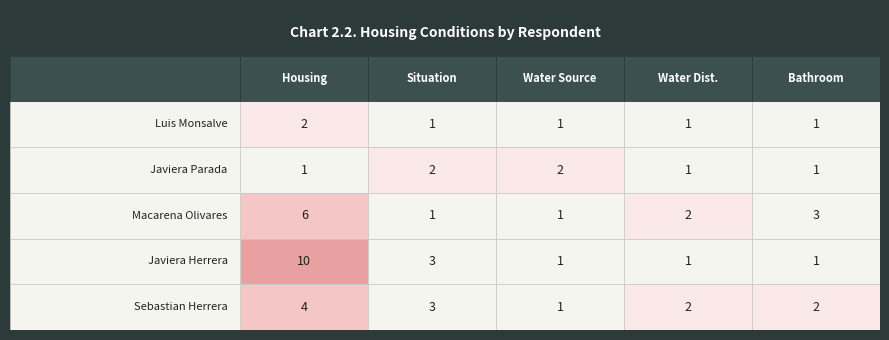

True or false: Fuente_agua has a value of 1 at 3.

False